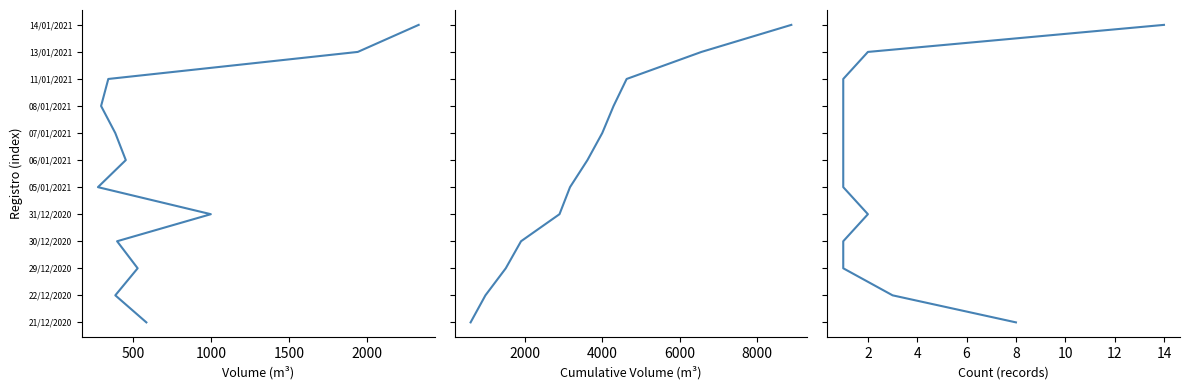

What are all the series names shown in the legend?

Volume, Cumulative Volume, Count